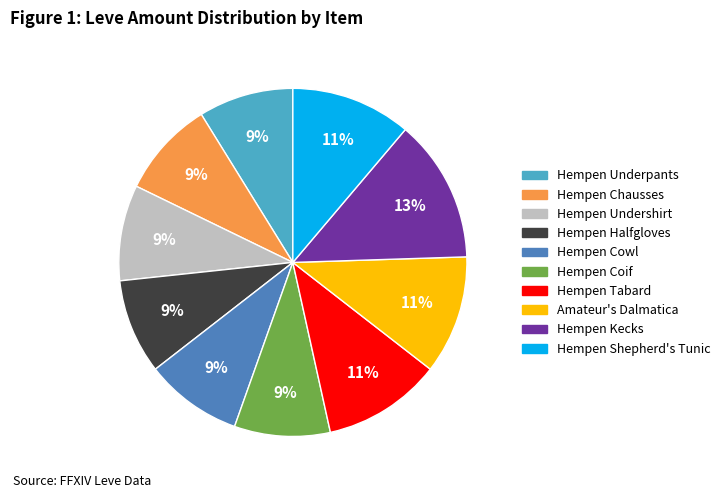

Approximately how many times larger is the value at Hempen Cowl compared to Hempen Undershirt?

1.0